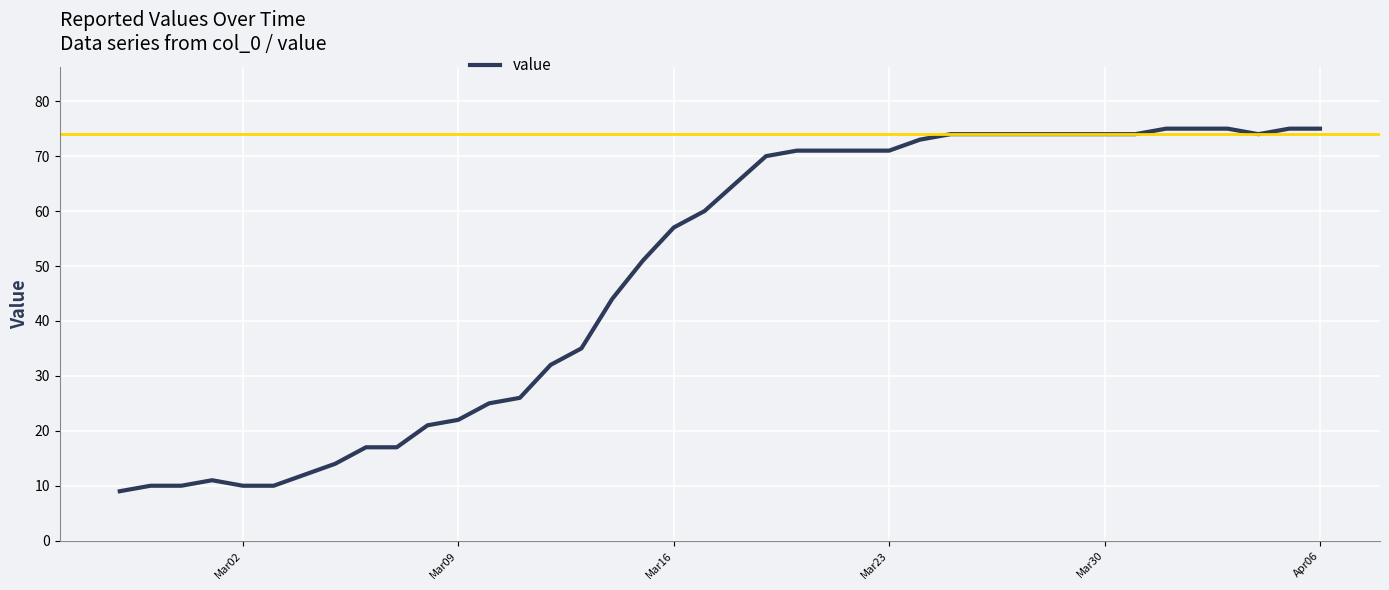

Count the number of data series in this chart.

1